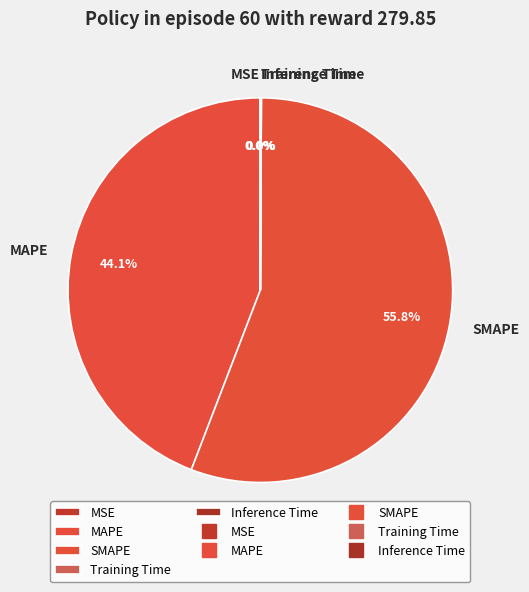

True or false: MAPE accounts for 44% of the total.

True